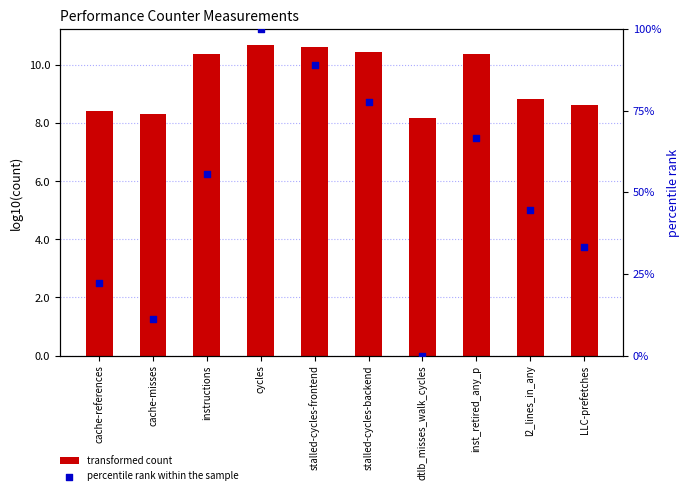

Which series has the widest spread of Y values?

percentile rank within the sample